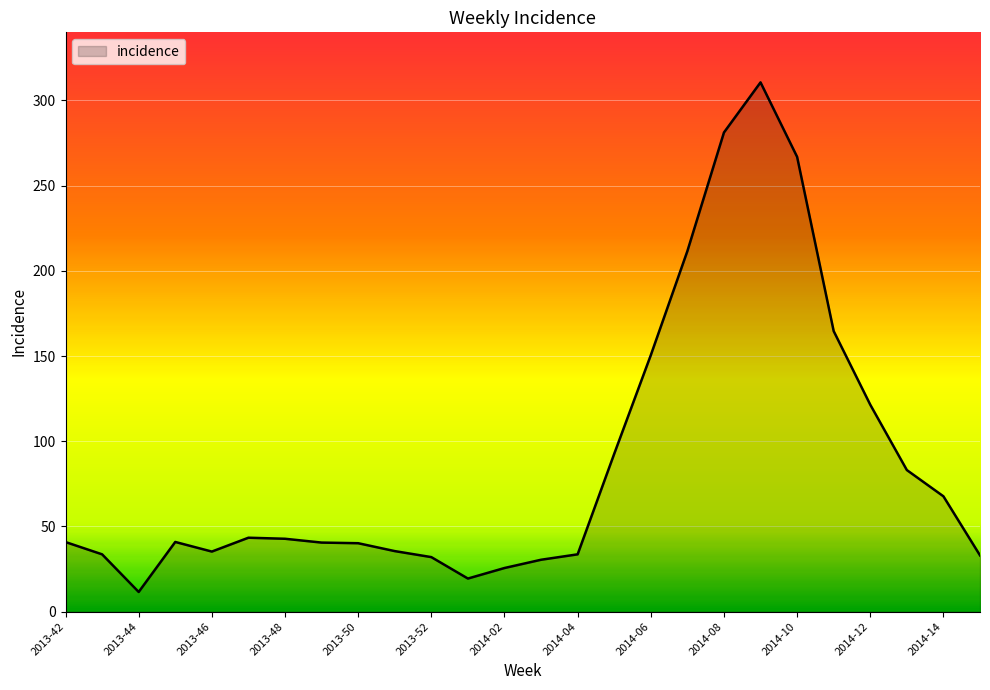

What is the difference between the maximum and minimum values?

299.1